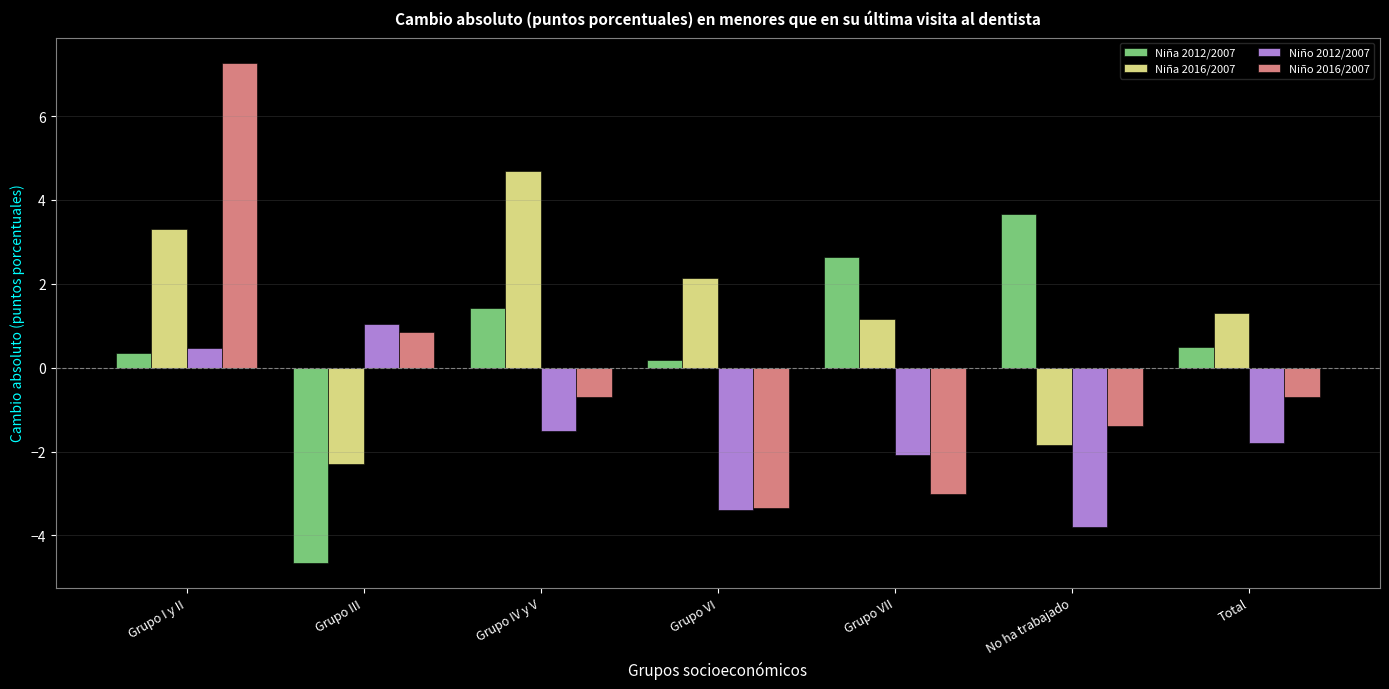

Read the Niño 2016/2007 value at Grupo VI.

-3.3